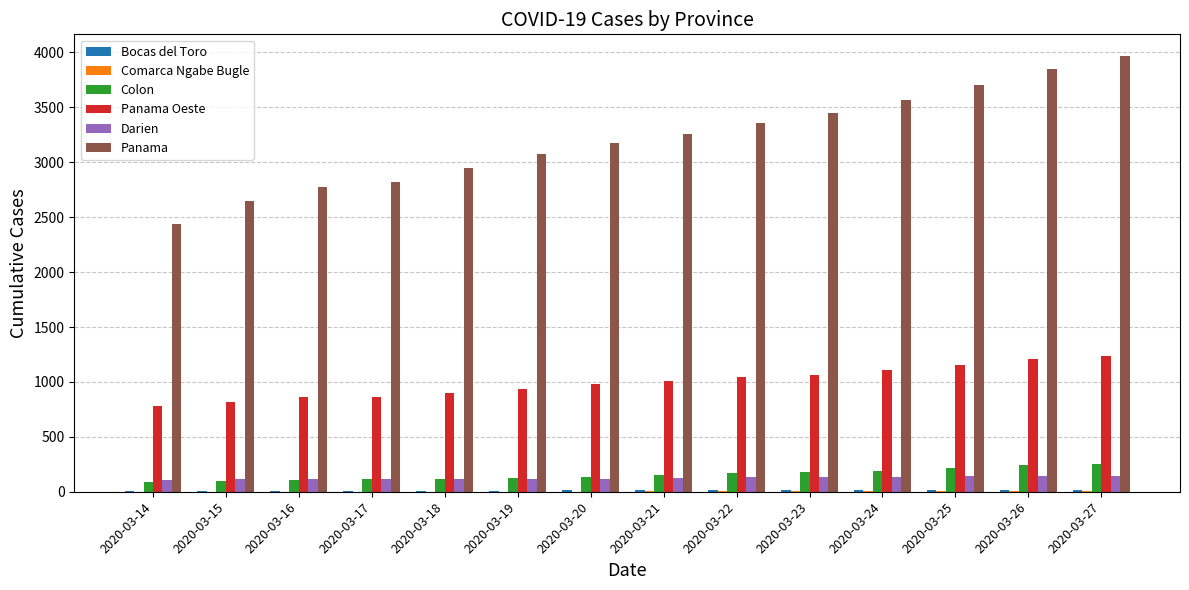

The value of Darien at 2020-03-20 is 120. True or false?

True